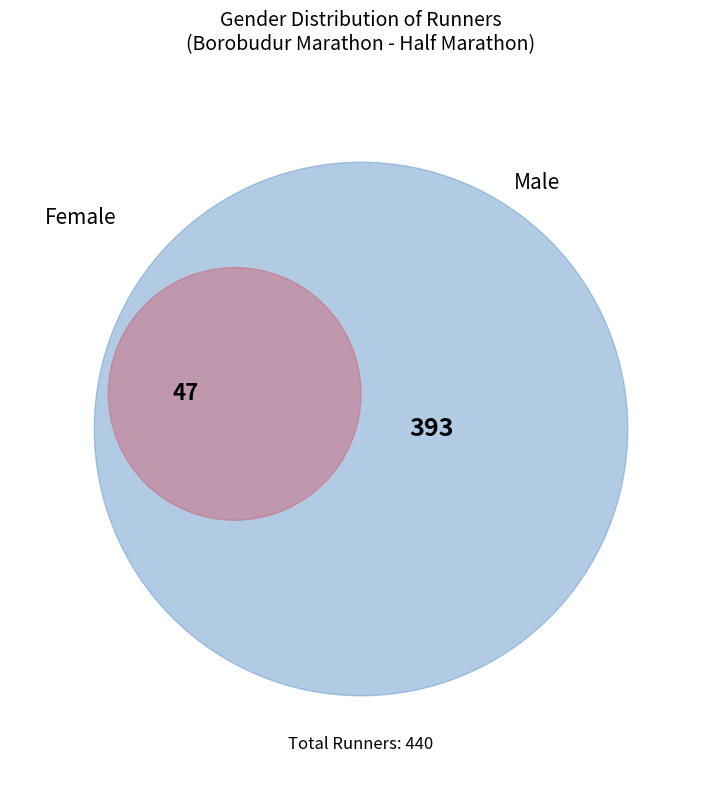

Which category has the biggest portion of the pie?

Male